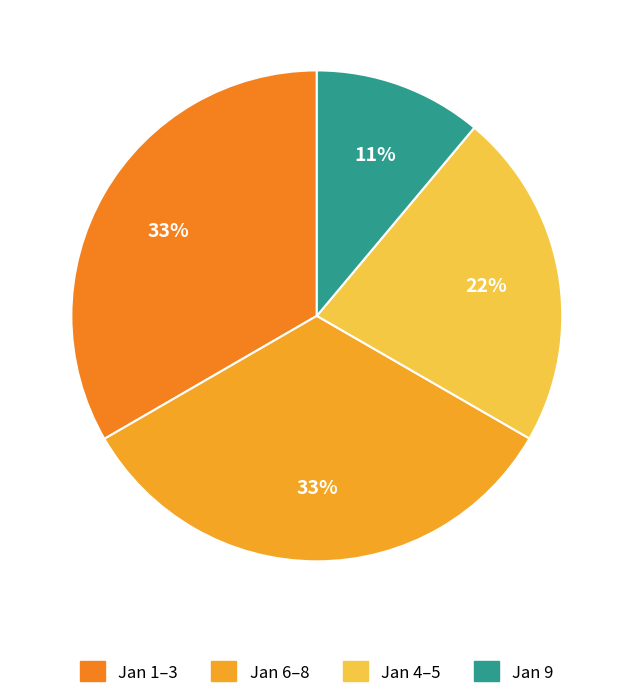

Count the number of slices in the pie.

4